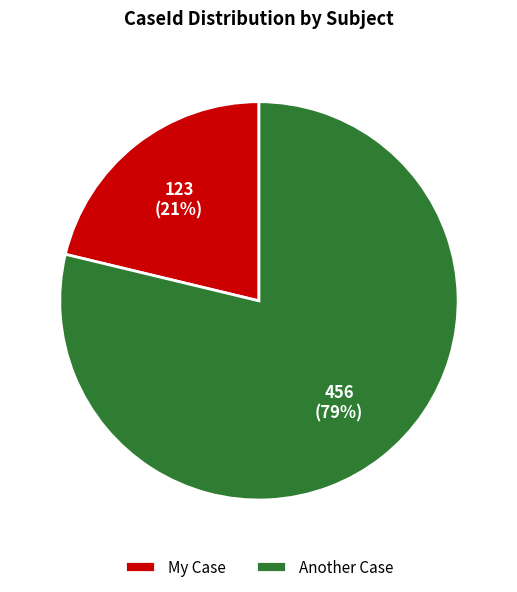

Rank the categories by value from highest to lowest.

Another Case, My Case